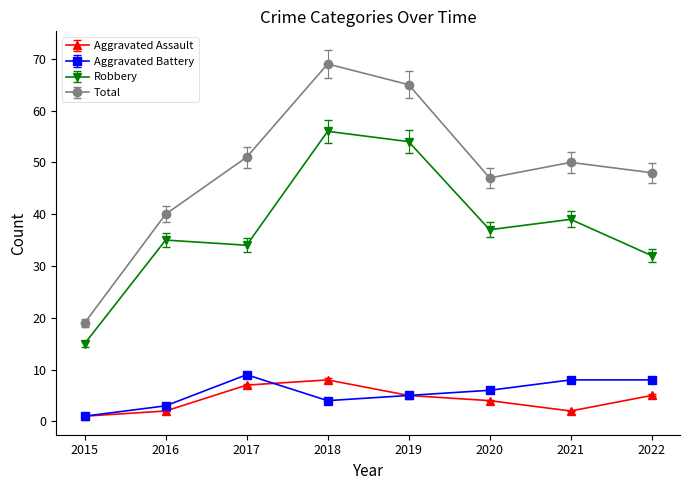

Reading right to left, what are all the values shown in this chart?

Aggravated Assault: 5	2	4	5	8	7	2	1
Aggravated Battery: 8	8	6	5	4	9	3	1
Robbery: 32	39	37	54	56	34	35	15
Total: 48	50	47	65	69	51	40	19